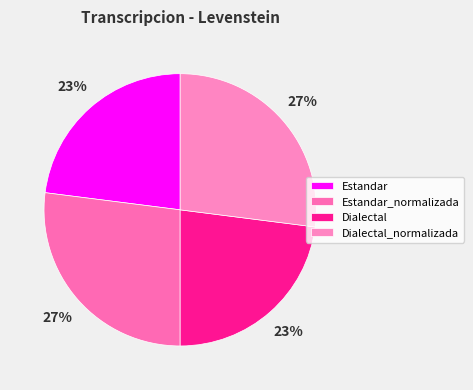

Is there a majority slice in this chart?

No